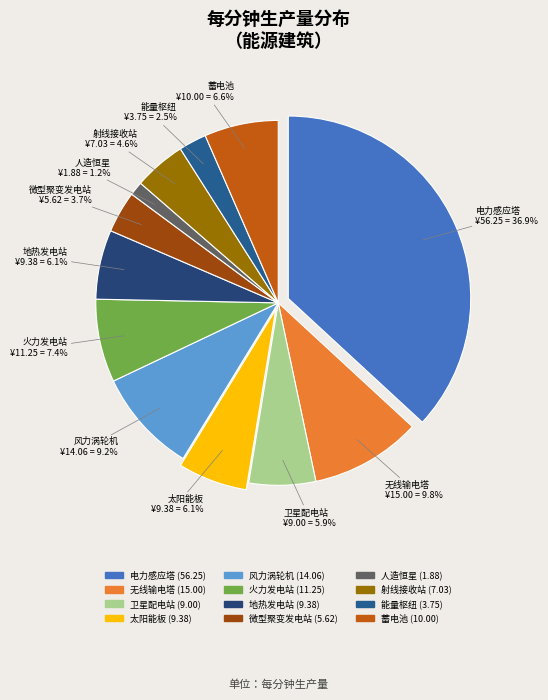

What is the total percentage of 无线输电塔 and 射线接收站?

14.4%